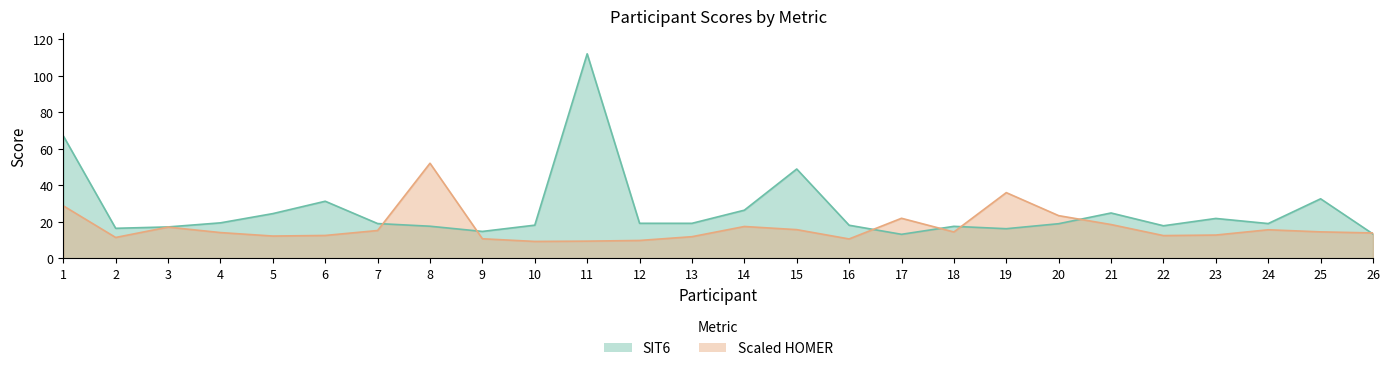

Where is SIT6 nearest to the value 62?

1